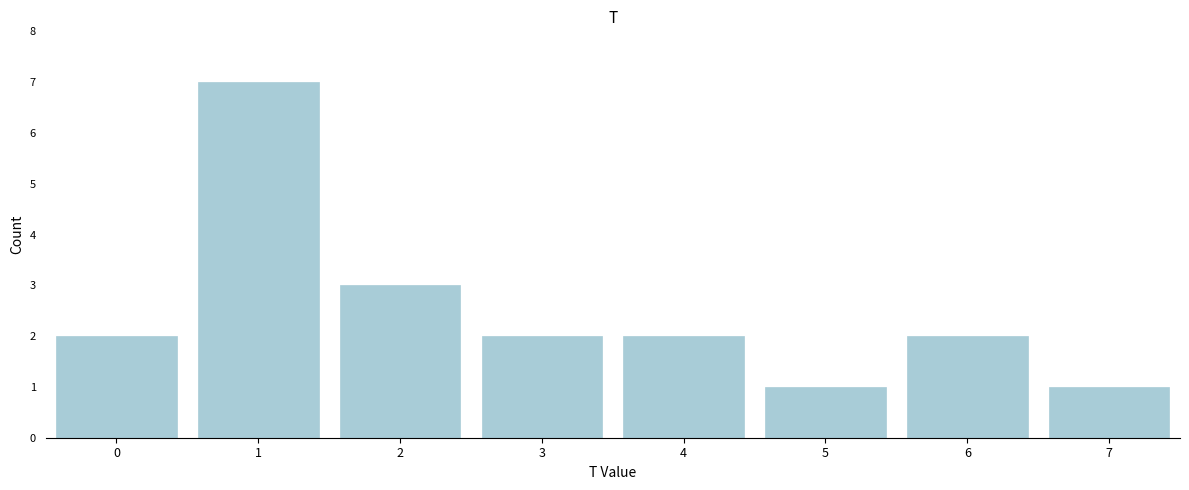

Reading left to right, what are all the values shown in this chart?

0=2	1=7	2=3	3=2	4=2	5=1	6=2	7=1